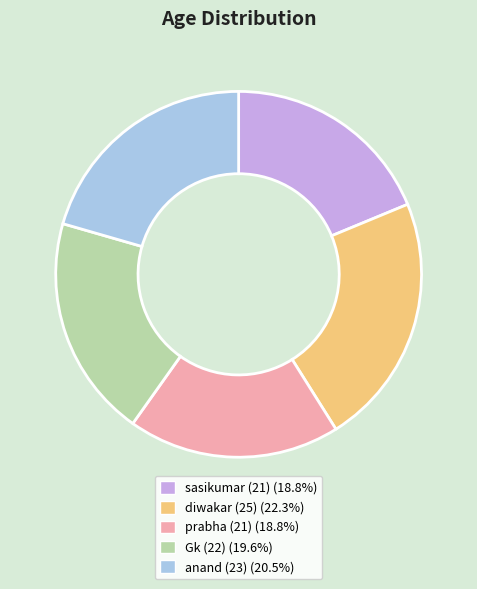

Is there any slice that represents more than half of the pie?

No